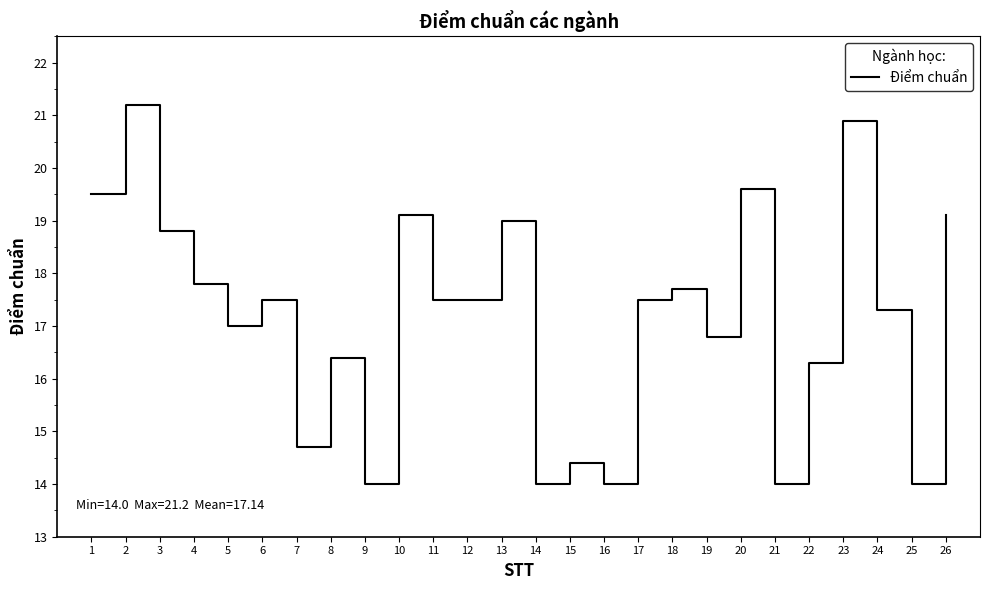

Count the number of categories in the chart.

26